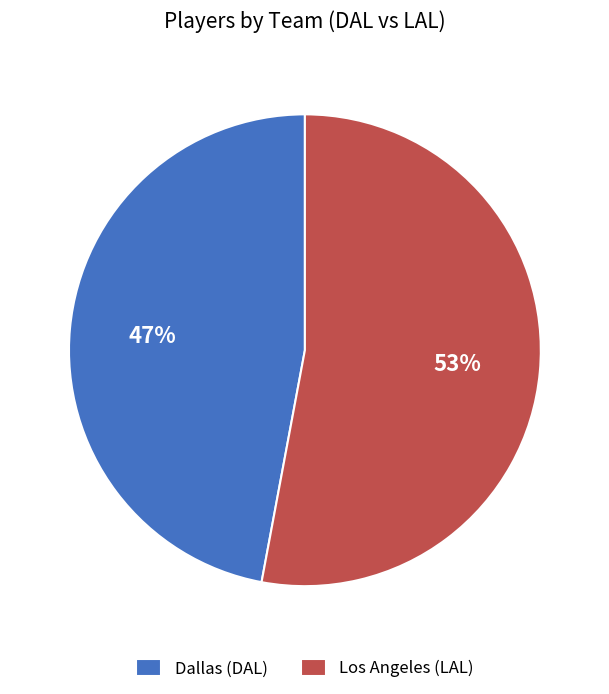

Is there a majority slice in this chart?

Yes